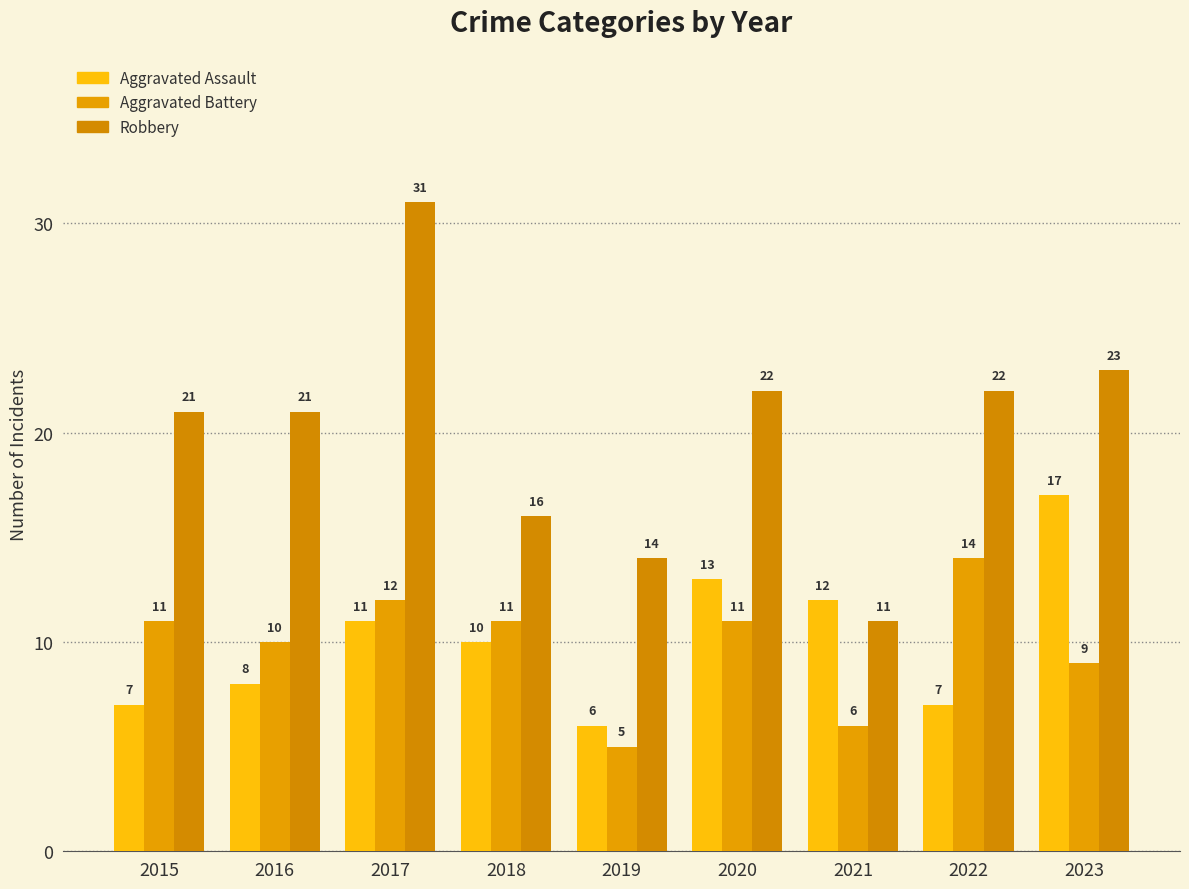

Is it true that Aggravated Battery equals 15 at 2016?

False